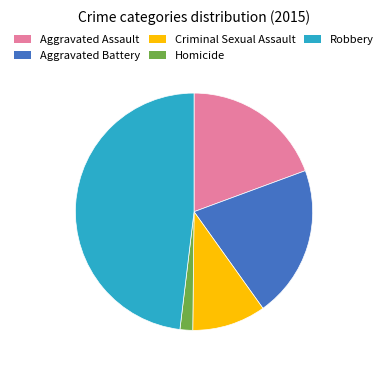

Is it true that Robbery is 48% of the pie?

True